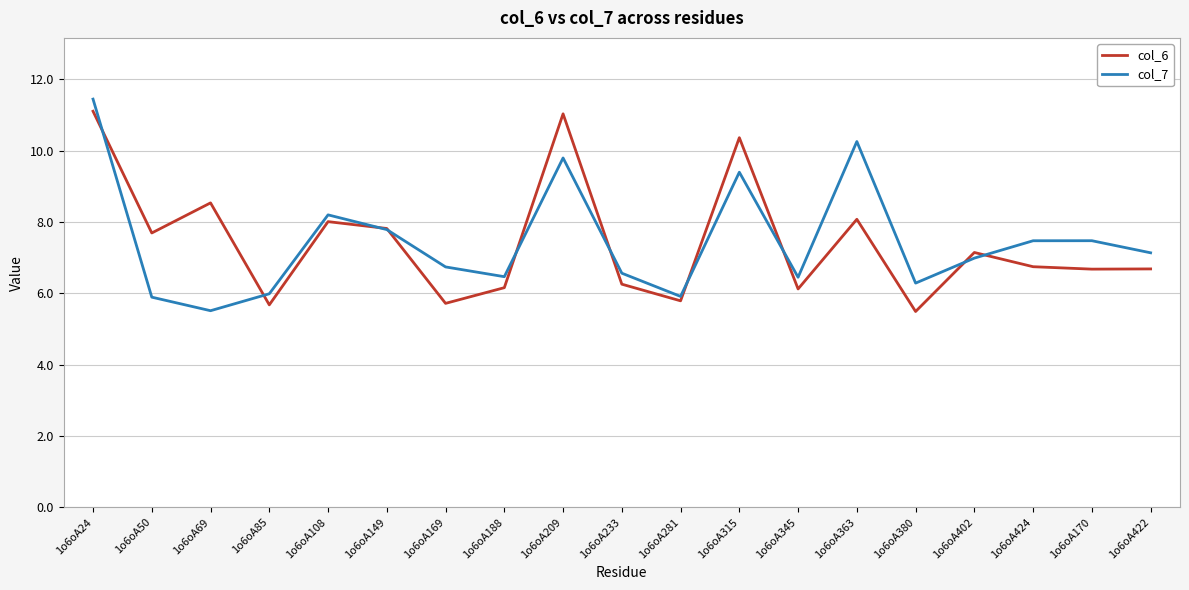

What is the maximum value shown in the chart?

11.4